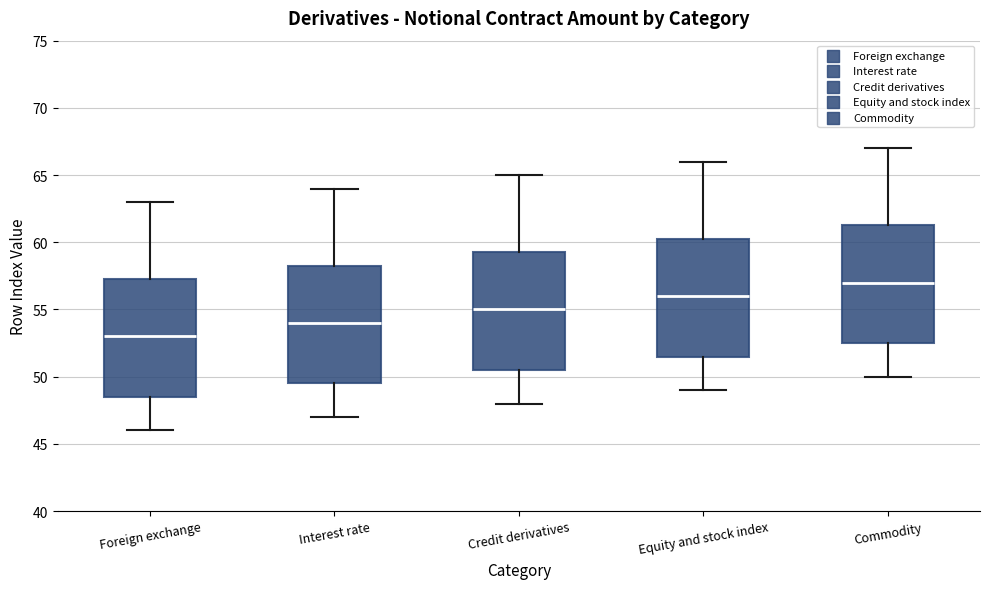

Reading left to right, transcribe this box plot: for each box, give where its median line is, the range the box spans, and where its two whiskers end, as read against the y-axis. The values are not printed on the chart, so give them approximately, as read against the axis.

Foreign exchange: median 53.0, box 48.5 to 57.5, whiskers 46.0 to 63.0
Interest rate: median 54.0, box 49.5 to 58.5, whiskers 47.0 to 64.0
Credit derivatives: median 55.0, box 50.5 to 59.5, whiskers 48.0 to 65.0
Equity and stock index: median 56.0, box 51.5 to 60.5, whiskers 49.0 to 66.0
Commodity: median 57.0, box 52.5 to 61.5, whiskers 50.0 to 67.0